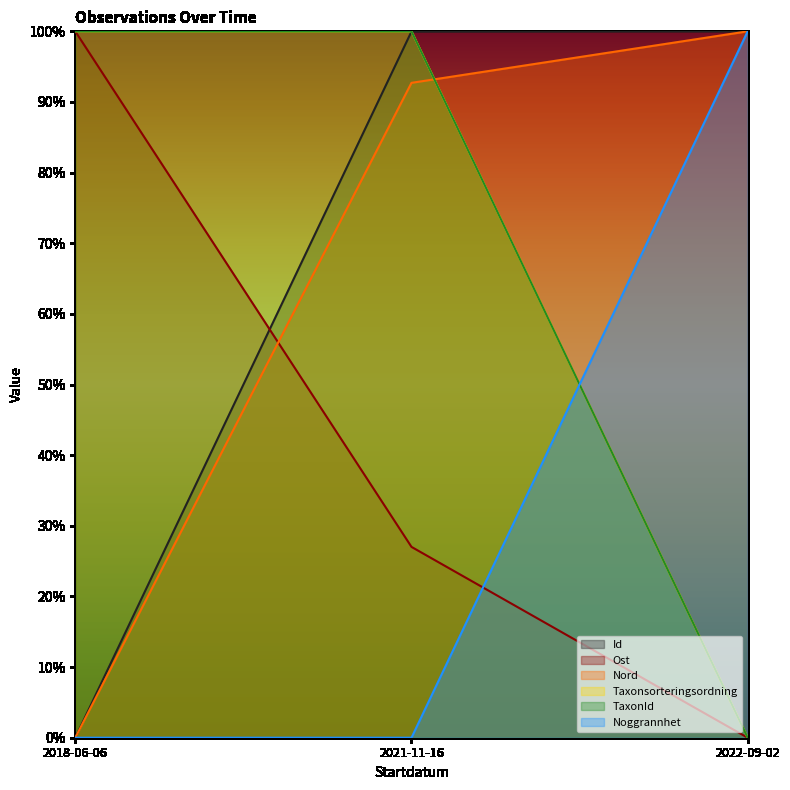

Is it true that Nord equals 0.0 at 2018-06-06?

True